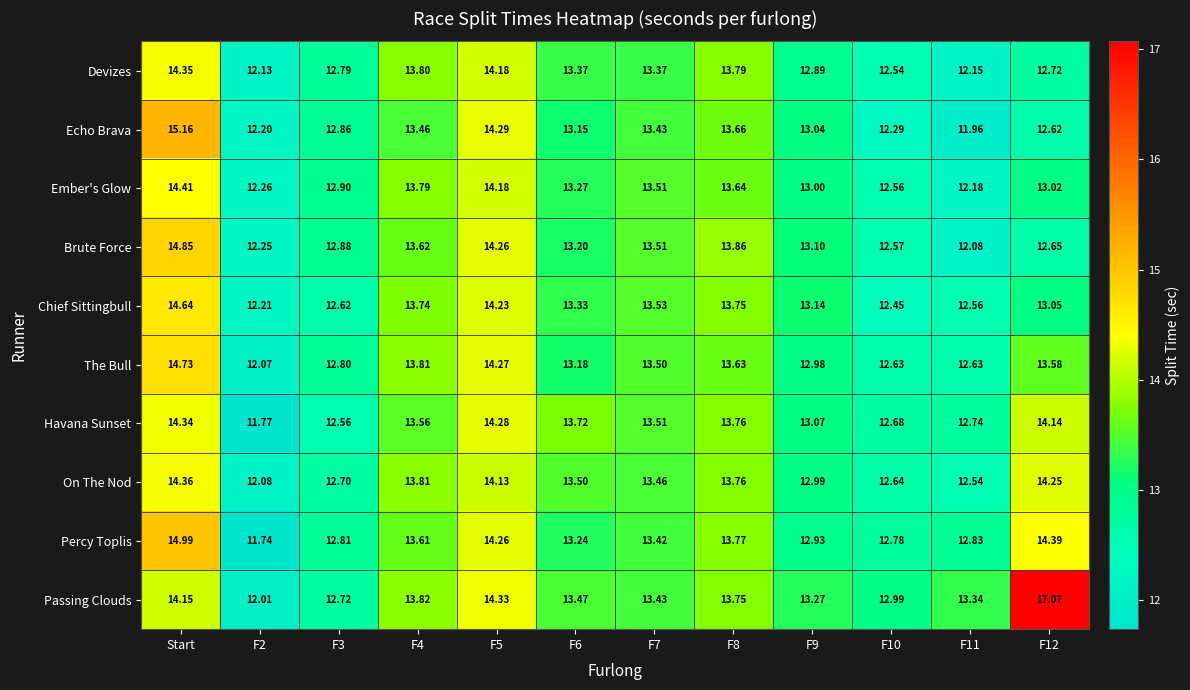

At which label does On The Nod first exceed 13?

Start